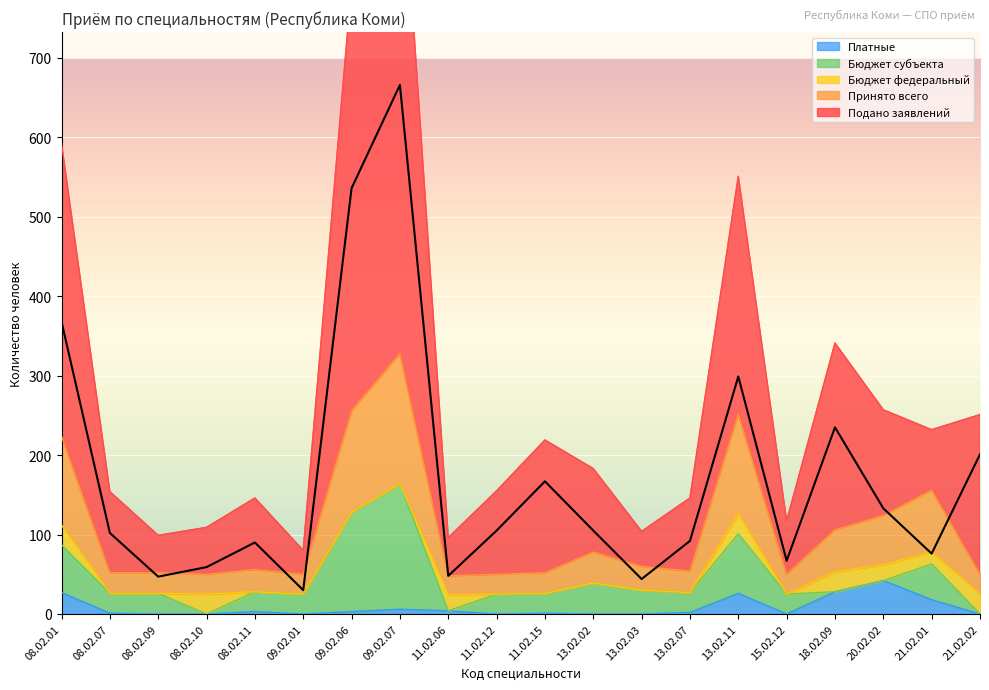

Where does the Платные series first go above 2?

08.02.01